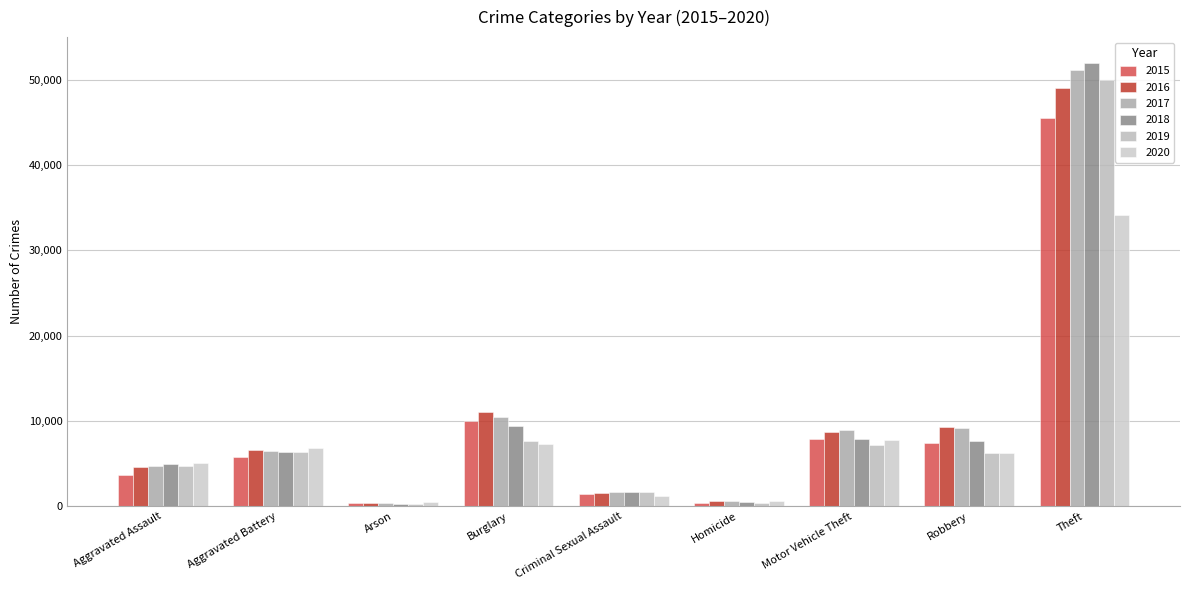

What is the average value of the 2017 series?

10387